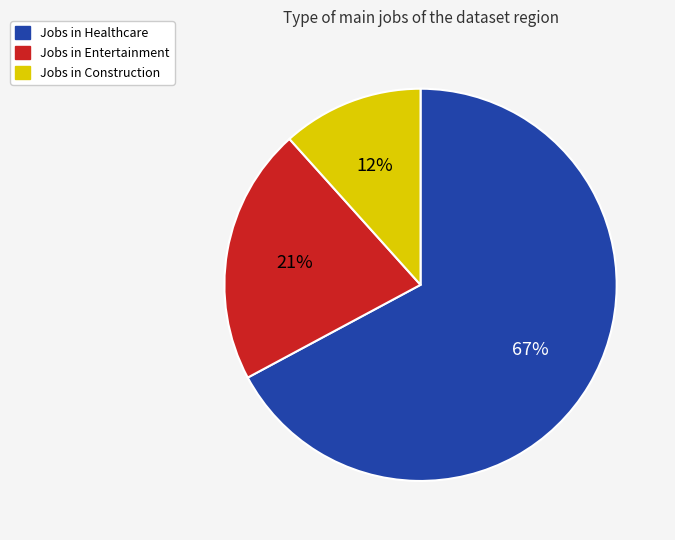

Count the number of slices in the pie.

3